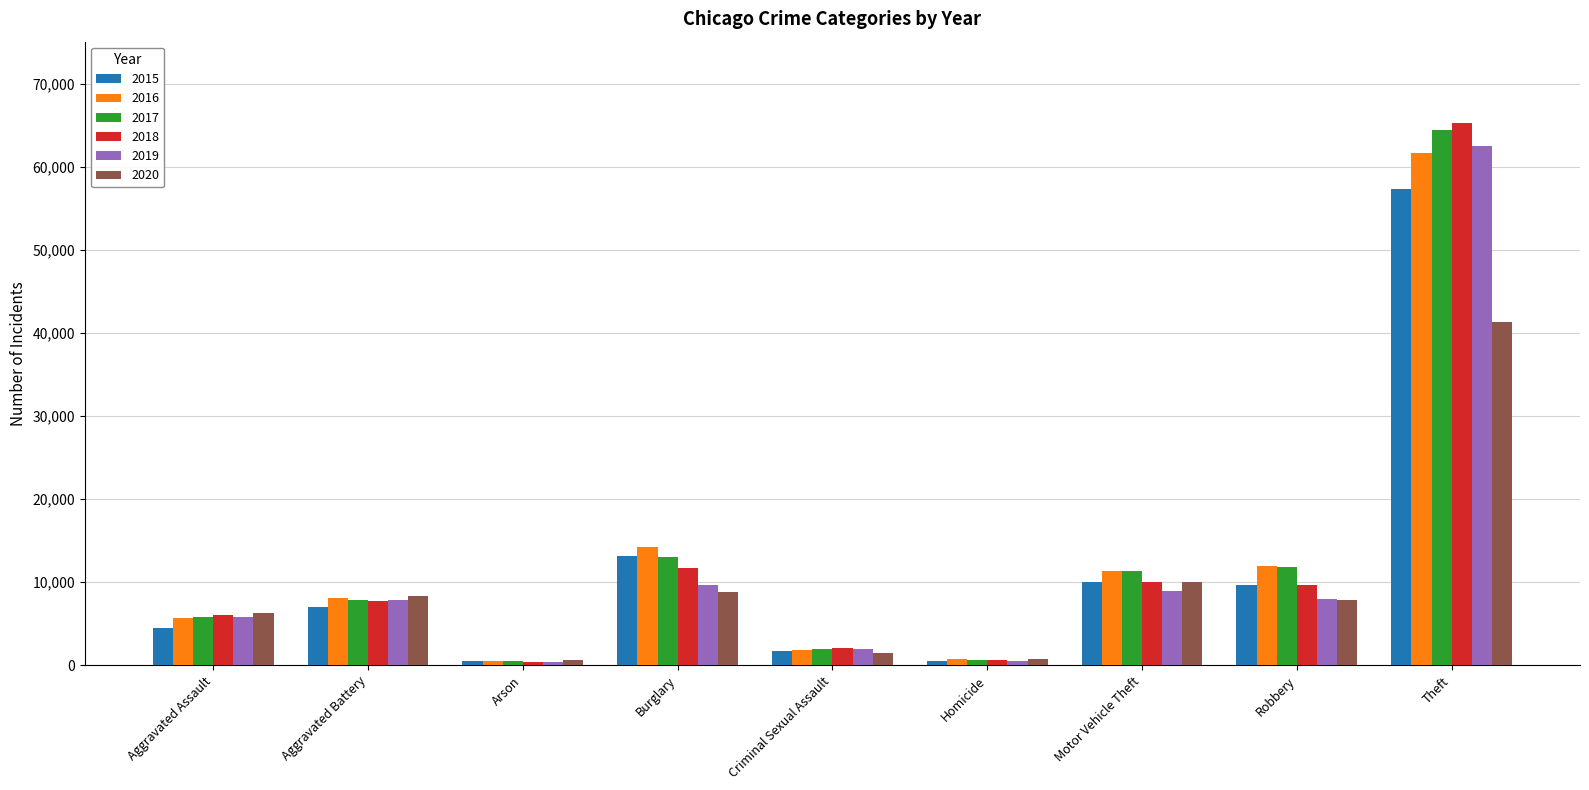

What is the sum of all 2020 values?

85357